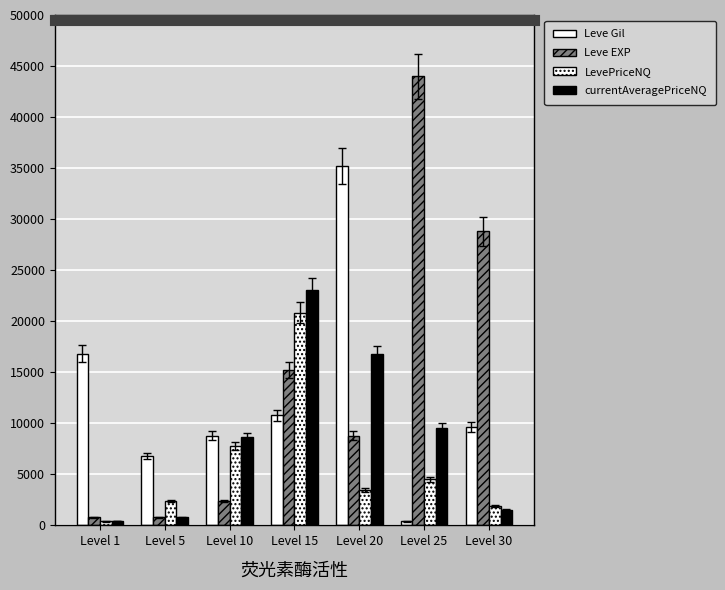

How many data points in currentAveragePriceNQ are less than 8651?

3